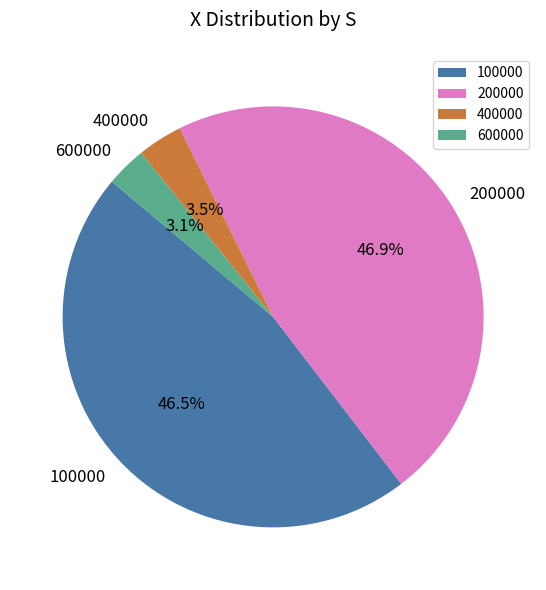

To the nearest percent, what is the difference between the 200000 and 600000 slice percentages?

44%